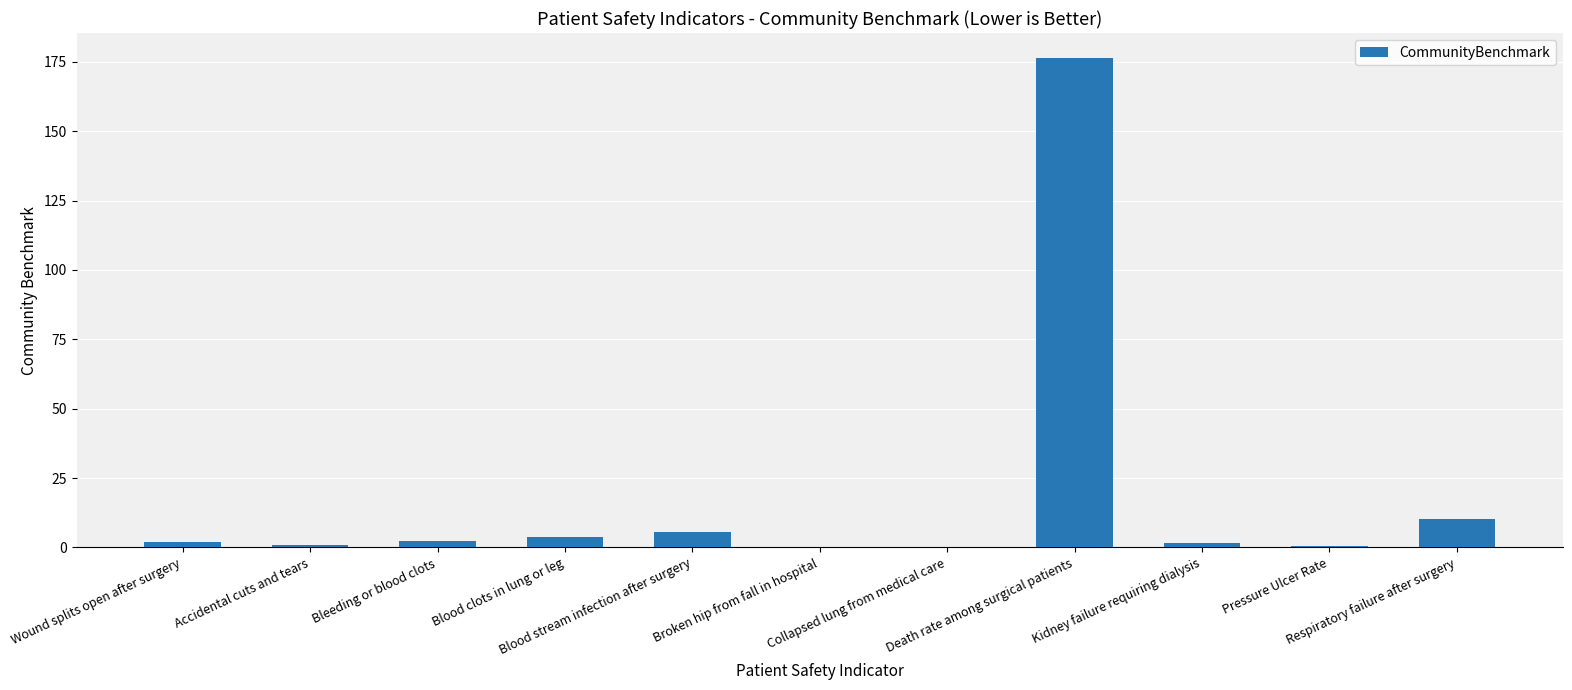

What is the sum of all values?

204.4